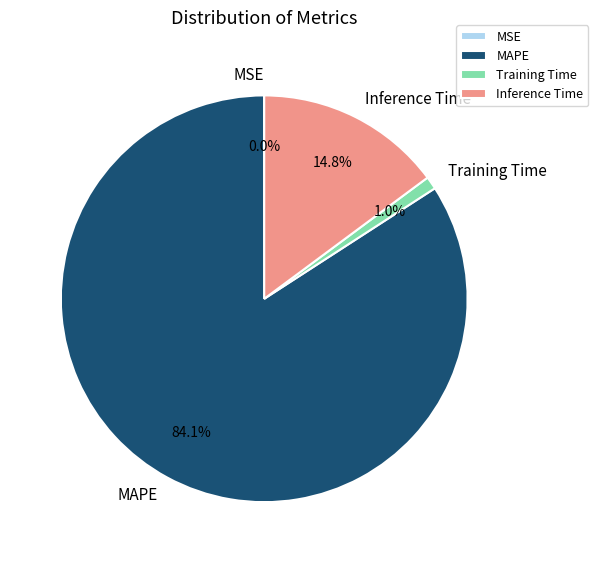

Combined, do Training Time and MAPE account for over 50%?

Yes